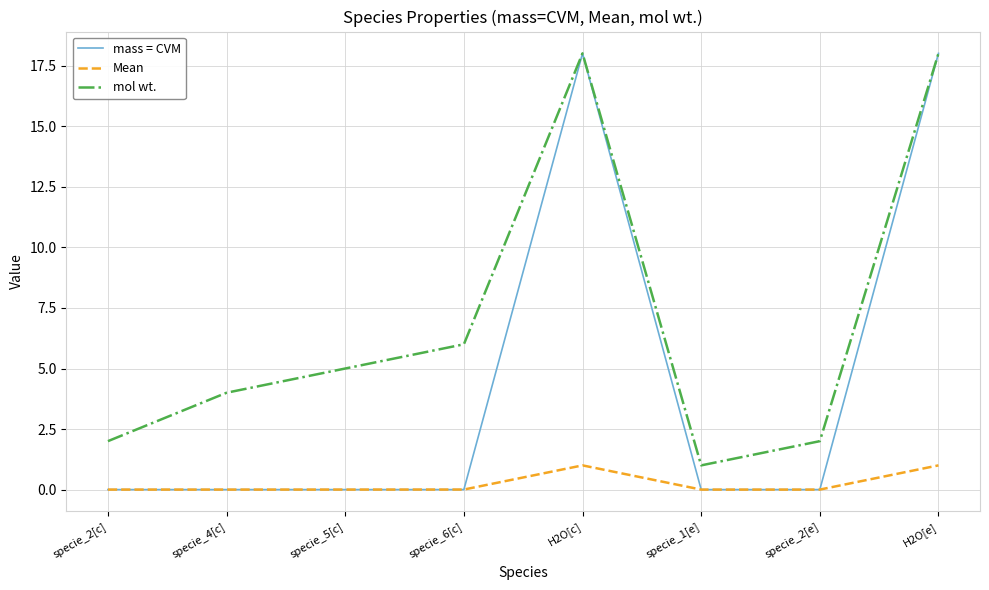

Is the value of mol wt. at H2O[e] greater than the value of Mean at specie_6[c]?

Yes